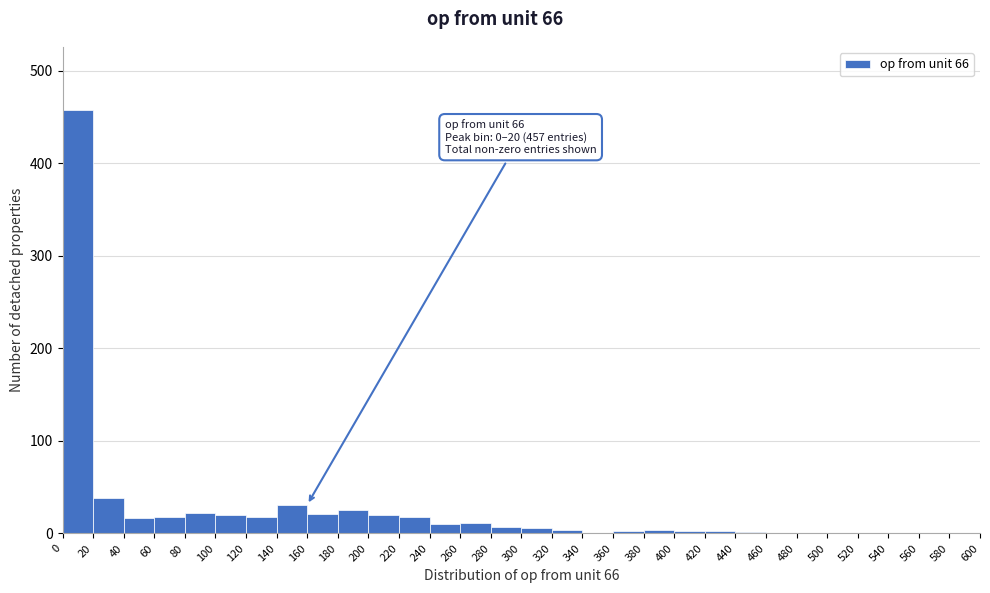

Which range on the x-axis has the tallest bar?

0 to 20